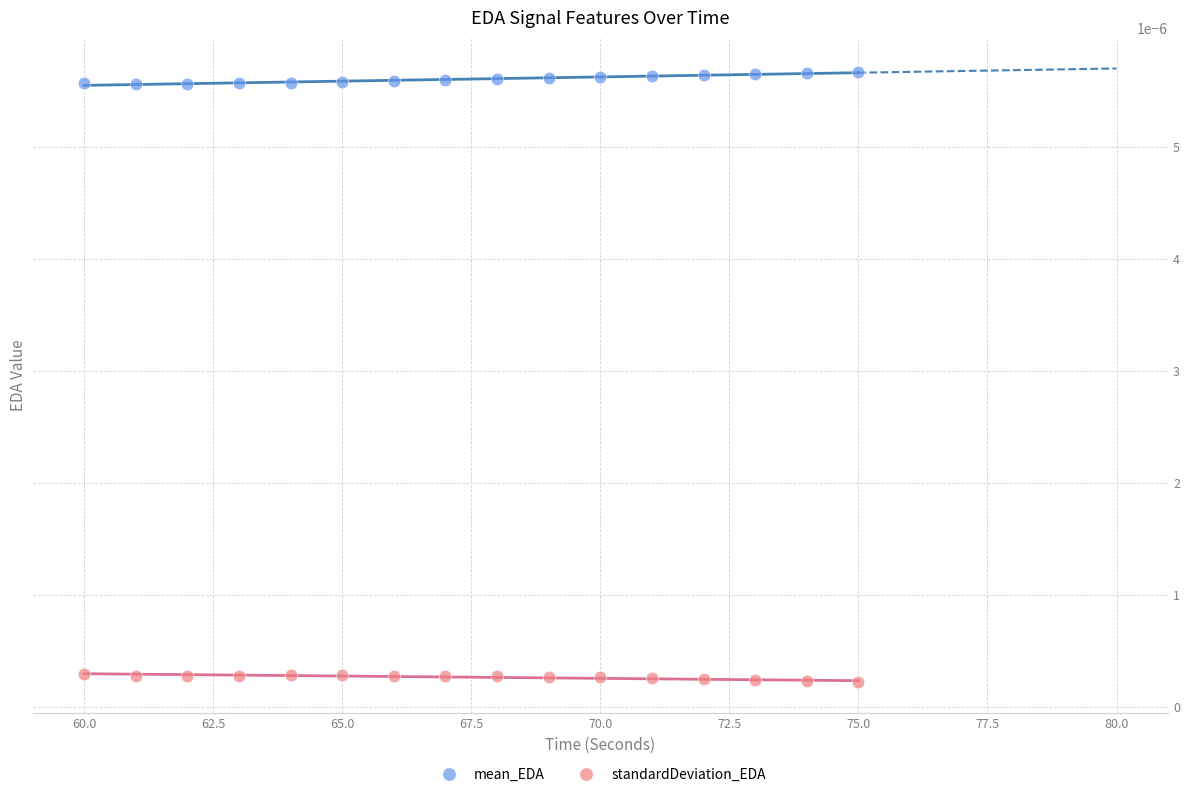

Which series contains the highest Y value?

mean_EDA